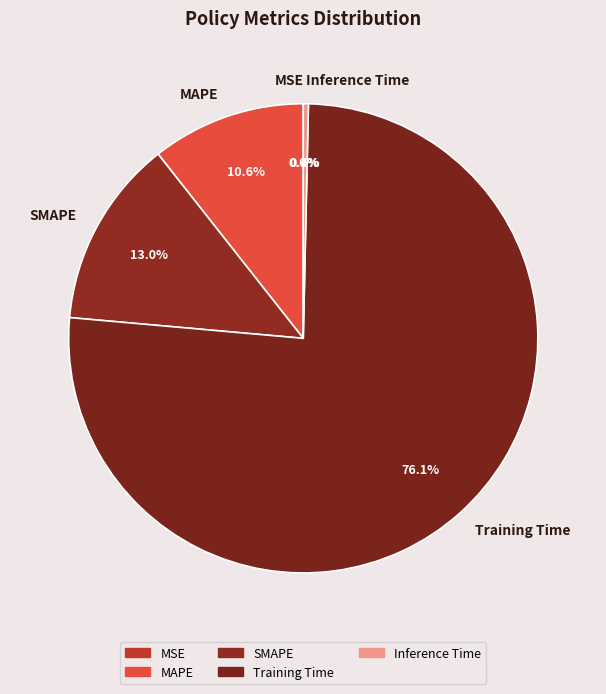

To the nearest percent, what is the difference between the MAPE and SMAPE slice percentages?

2%